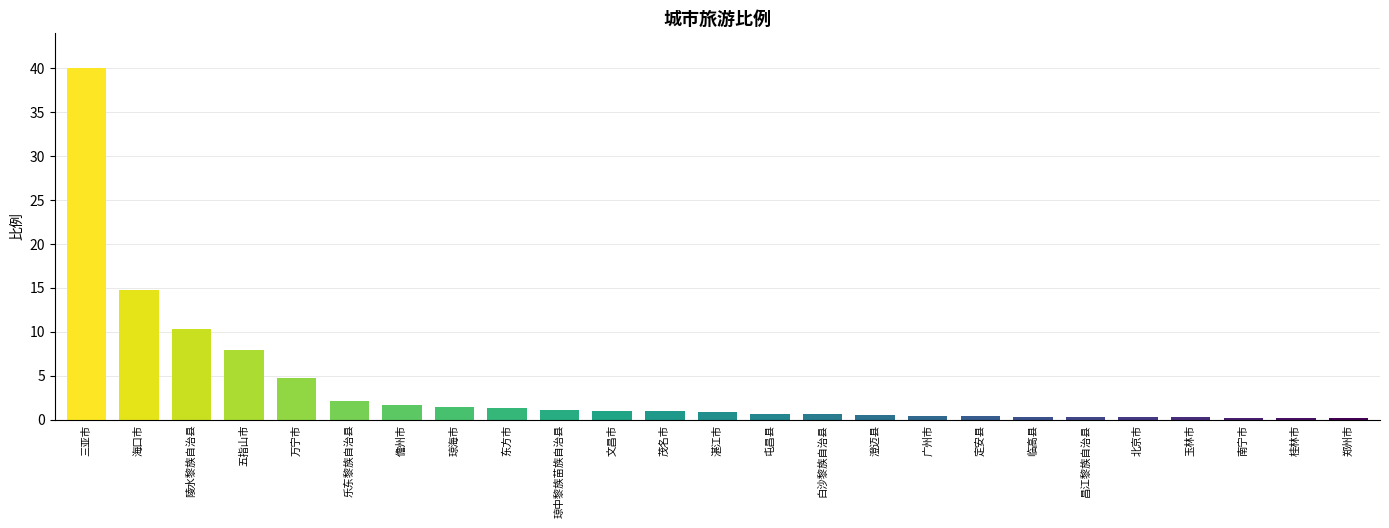

Between 定安县 and 乐东黎族自治县, which is larger?

乐东黎族自治县